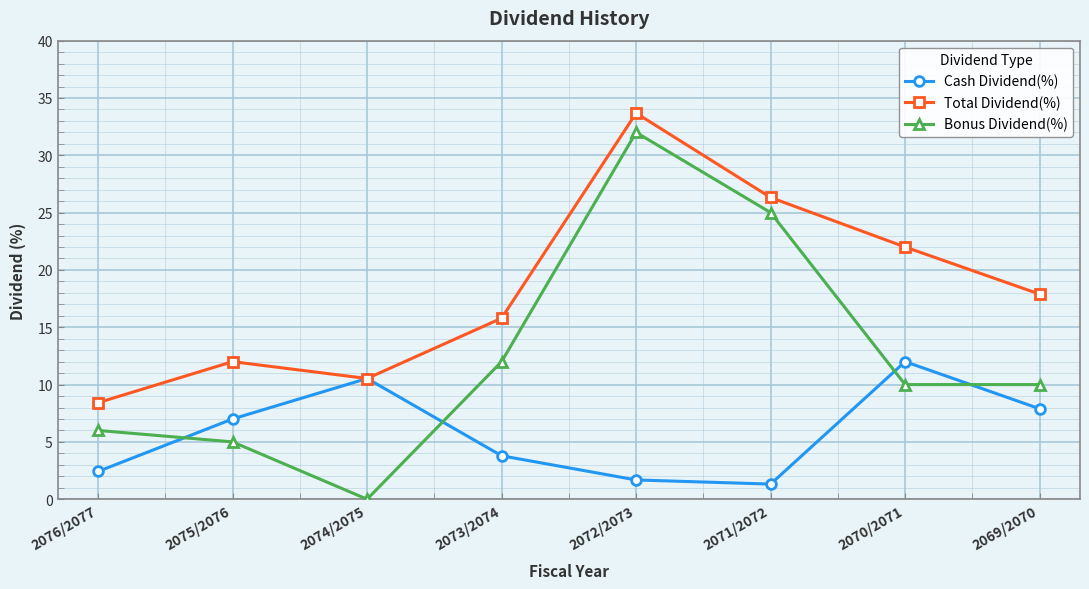

Reading left to right, extract all data points from this chart.

Cash Dividend(%): 2.4	7.0	10.5	3.8	1.7	1.3	12.0	7.9
Total Dividend(%): 8.4	12.0	10.5	15.8	33.7	26.3	22.0	17.9
Bonus Dividend(%): 6.0	5.0	0.0	12.0	32.0	25.0	10.0	10.0